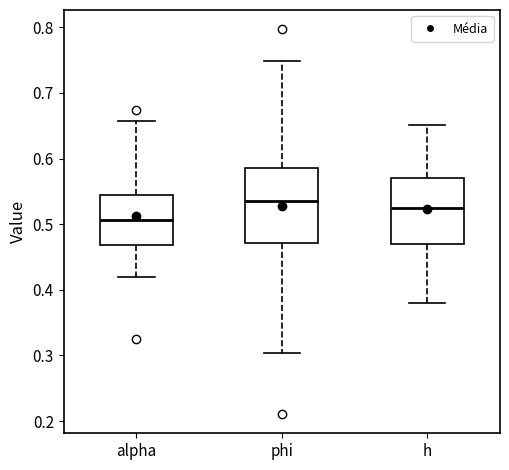

Where does the upper whisker of the box for alpha end on the y-axis? The values are not printed on the chart, so give them approximately, as read against the axis.

0.66